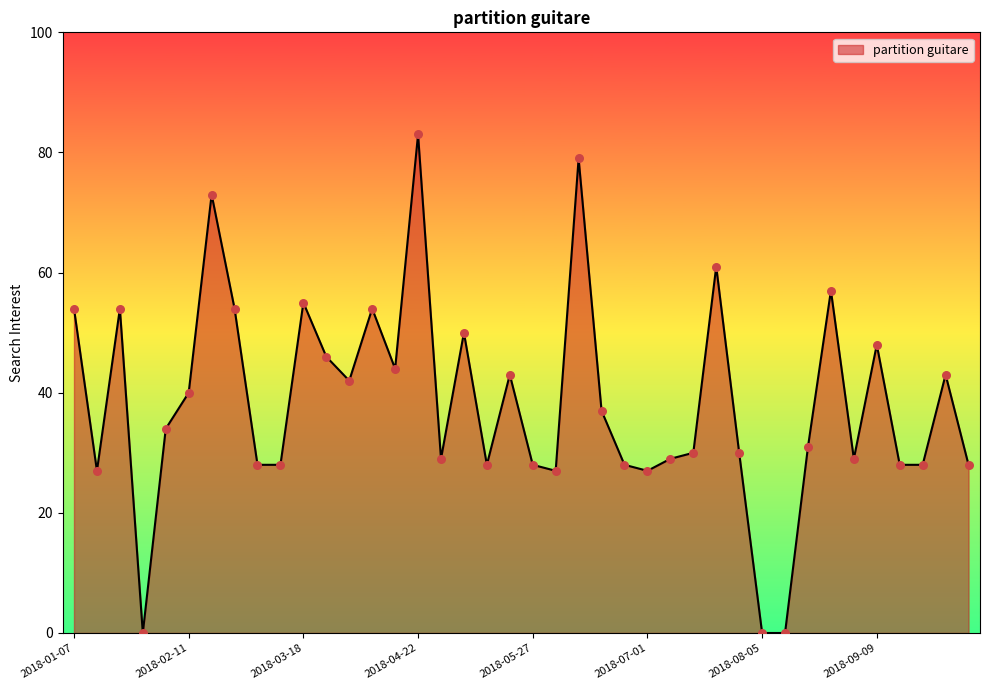

What is the greatest value displayed?

83